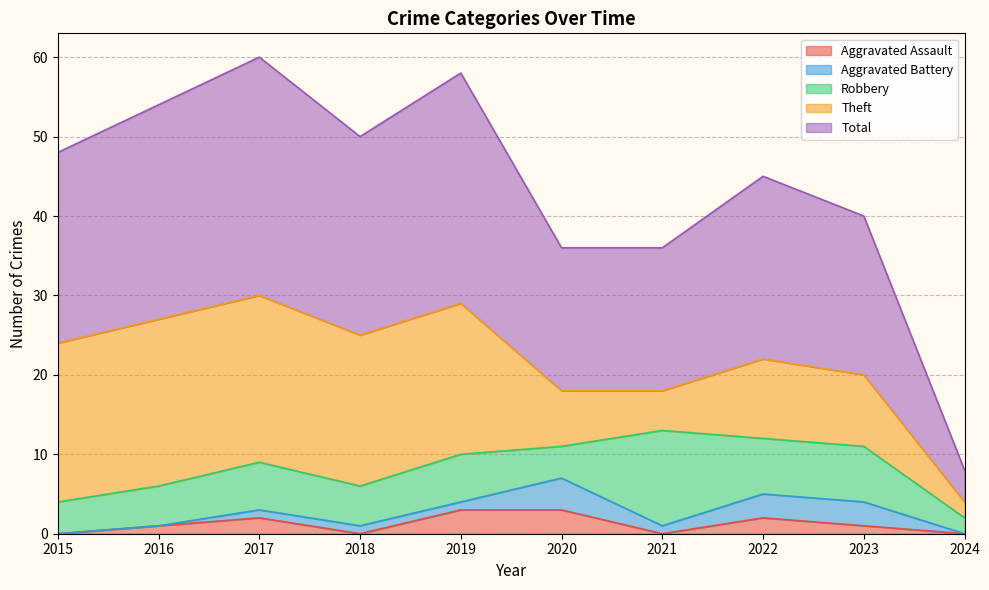

Which series has the widest spread of values?

Total